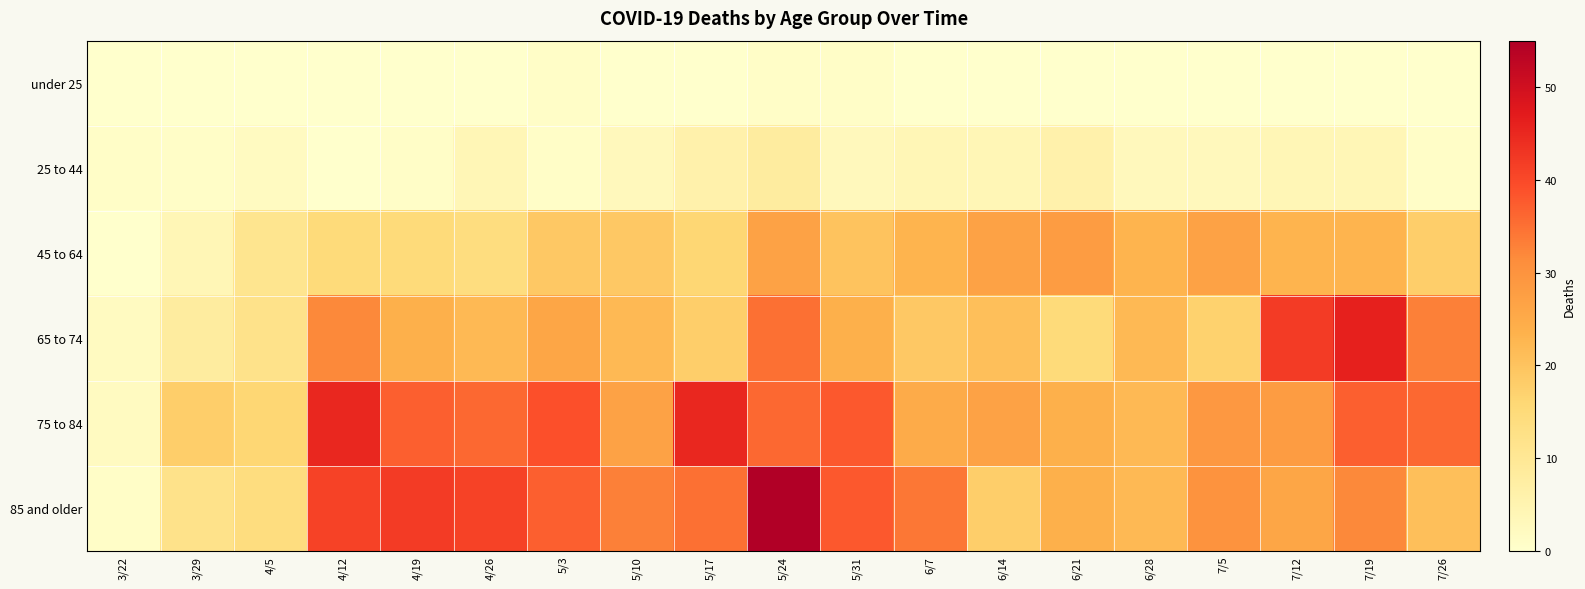

Reading right to left, list all the values displayed in this chart.

under 25: 7/26=0	7/19=0	7/12=0	7/5=0	6/28=0	6/21=0	6/14=0	6/7=0	5/31=1	5/24=1	5/17=0	5/10=0	5/3=1	4/26=0	4/19=0	4/12=0	4/5=0	3/29=0	3/22=0
25 to 44: 7/26=1	7/19=4	7/12=4	7/5=3	6/28=3	6/21=6	6/14=4	6/7=4	5/31=3	5/24=8	5/17=6	5/10=3	5/3=1	4/26=4	4/19=1	4/12=0	4/5=2	3/29=1	3/22=1
45 to 64: 7/26=18	7/19=23	7/12=23	7/5=27	6/28=23	6/21=28	6/14=27	6/7=23	5/31=20	5/24=27	5/17=16	5/10=19	5/3=19	4/26=14	4/19=15	4/12=15	4/5=11	3/29=4	3/22=0
65 to 74: 7/26=33	7/19=46	7/12=42	7/5=17	6/28=22	6/21=15	6/14=21	6/7=19	5/31=24	5/24=35	5/17=18	5/10=22	5/3=26	4/26=22	4/19=24	4/12=32	4/5=12	3/29=8	3/22=2
75 to 84: 7/26=36	7/19=37	7/12=28	7/5=29	6/28=22	6/21=24	6/14=27	6/7=25	5/31=38	5/24=36	5/17=45	5/10=27	5/3=39	4/26=36	4/19=37	4/12=45	4/5=16	3/29=18	3/22=2
85 and older: 7/26=21	7/19=32	7/12=26	7/5=30	6/28=22	6/21=24	6/14=18	6/7=34	5/31=38	5/24=55	5/17=35	5/10=33	5/3=37	4/26=41	4/19=42	4/12=41	4/5=14	3/29=12	3/22=1